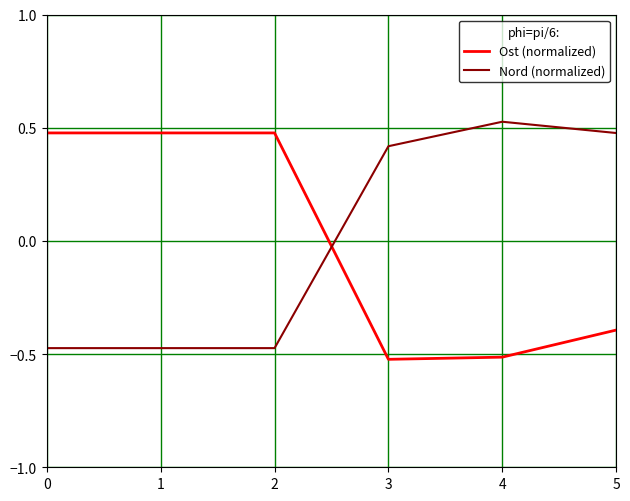

At which label does Nord (normalized) first exceed 0?

3